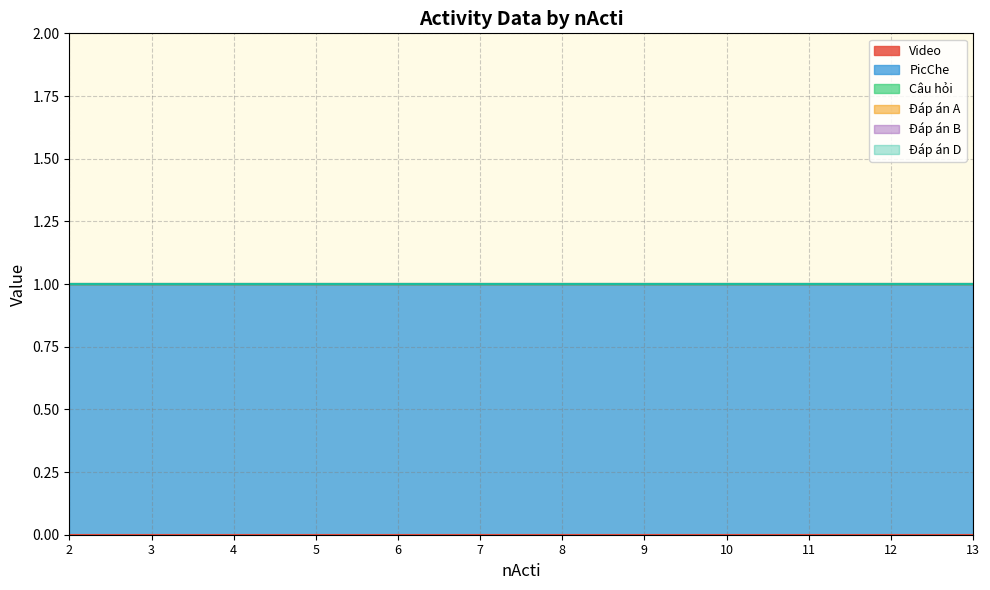

Does the chart have visible grid lines?

Yes